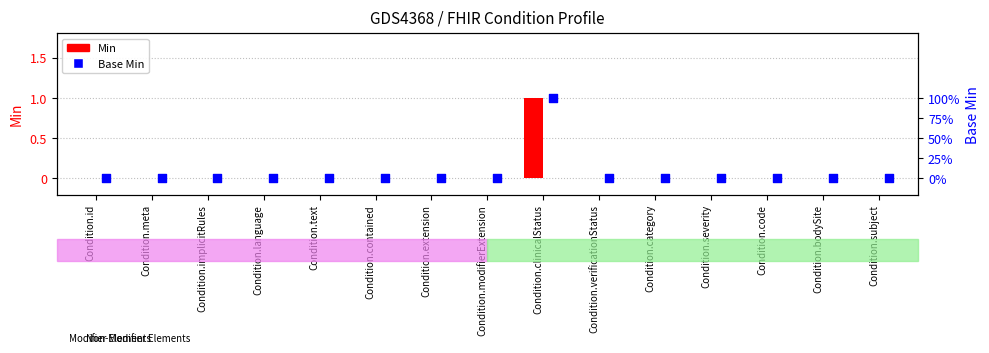

Which series reaches the maximum Y coordinate?

Base Min (bar)